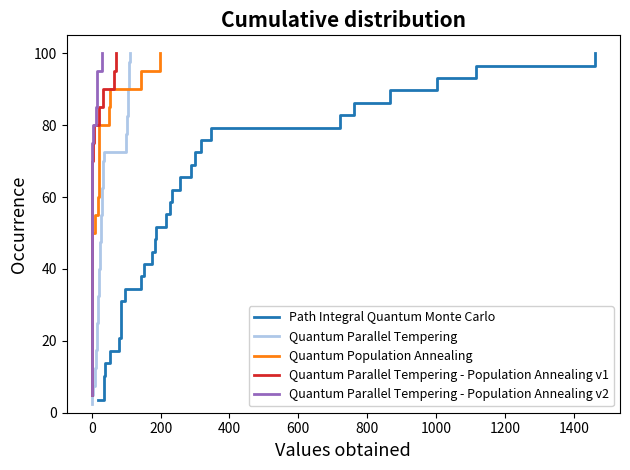

True or false: P and D intersect in this chart.

False